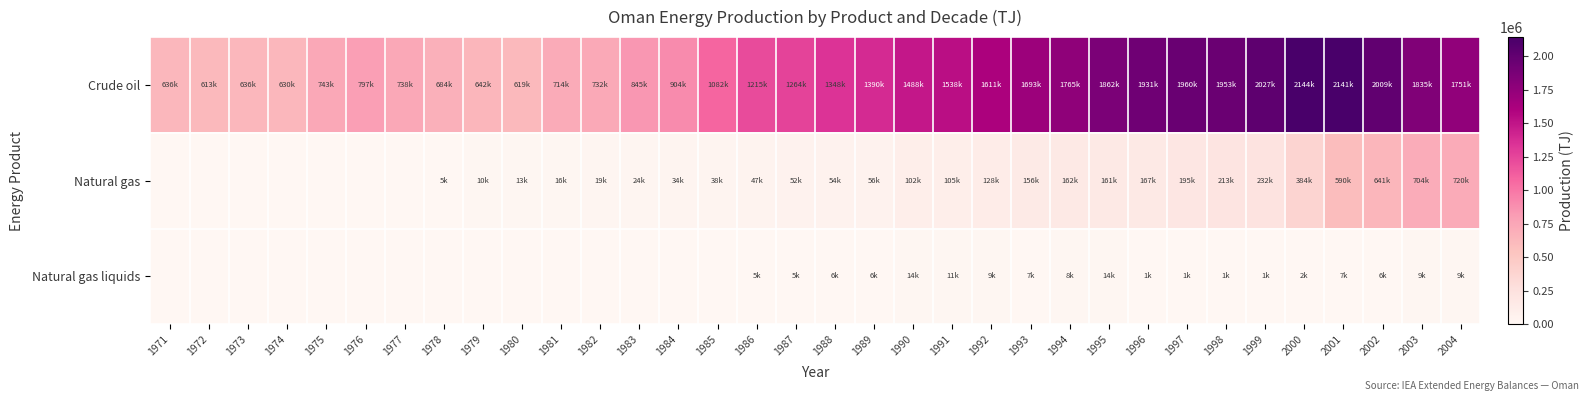

What is the greatest value displayed?

2144474